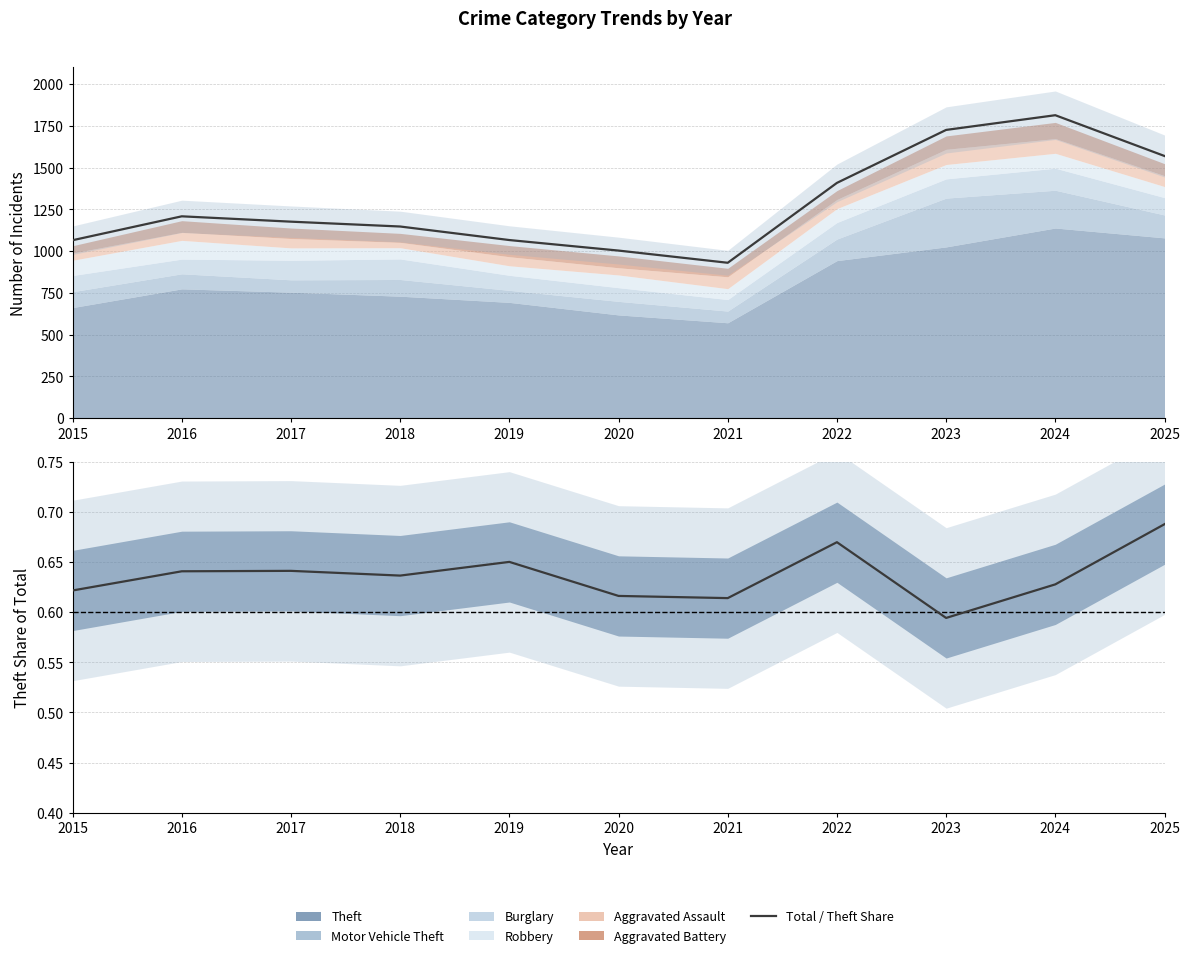

What is the difference between the maximum and minimum values in the Total series?

883.0